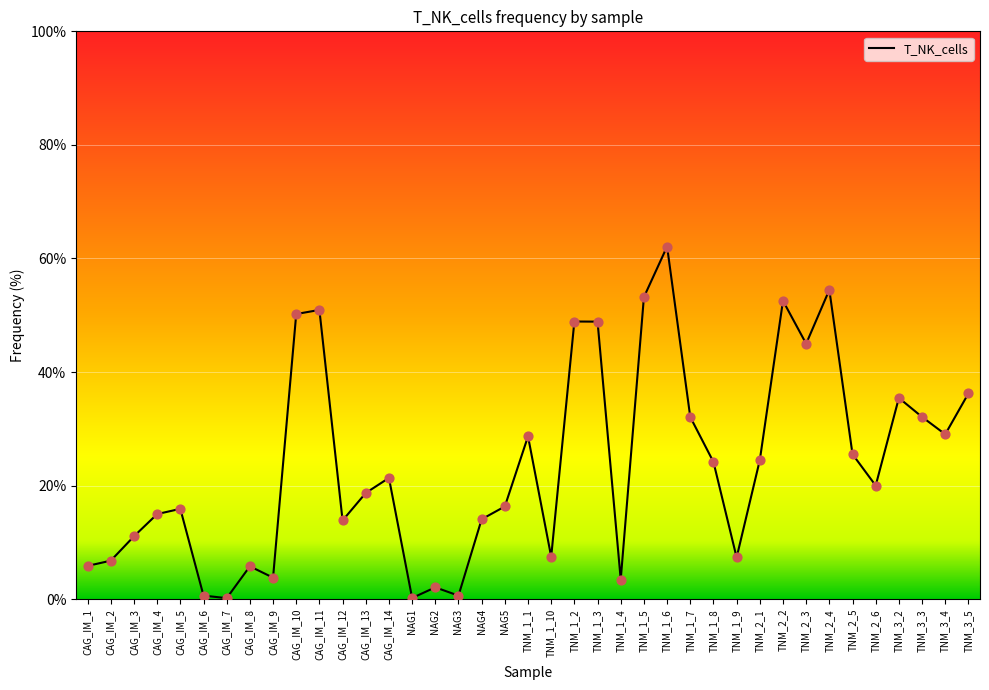

Which has a higher value, NAG2 or TNM_2_2?

TNM_2_2